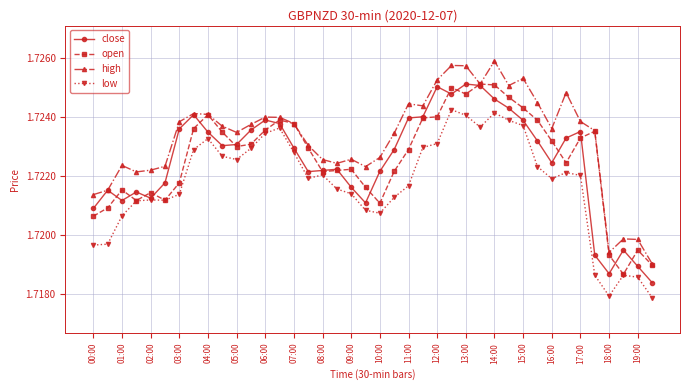

How many high values are between 1 and 2?

40